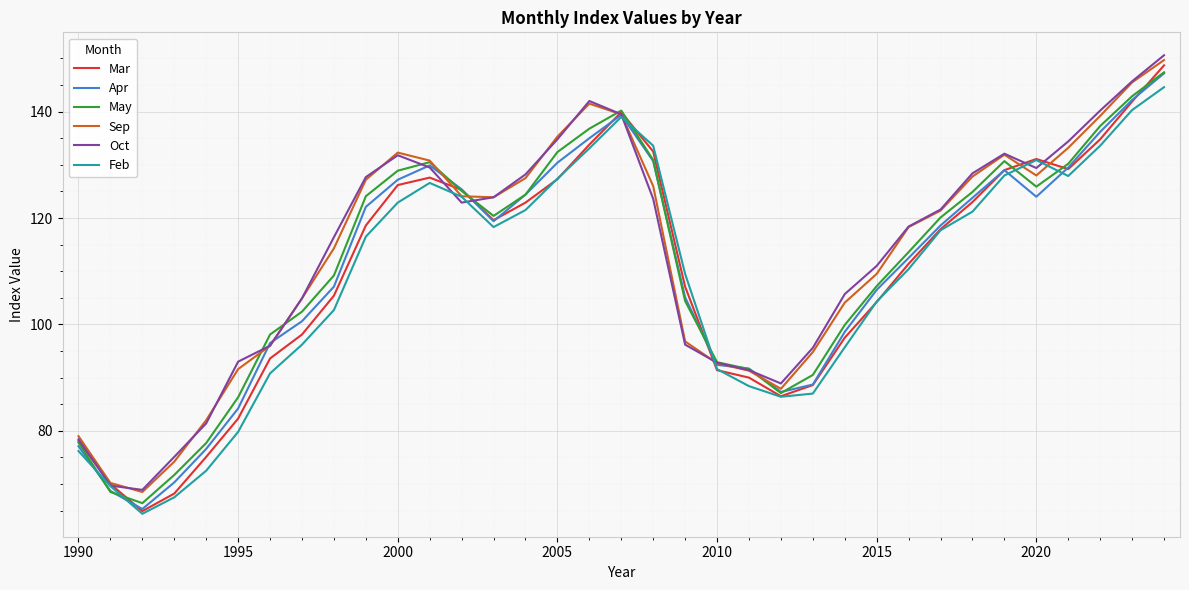

True or false: Sep and May intersect in this chart.

True